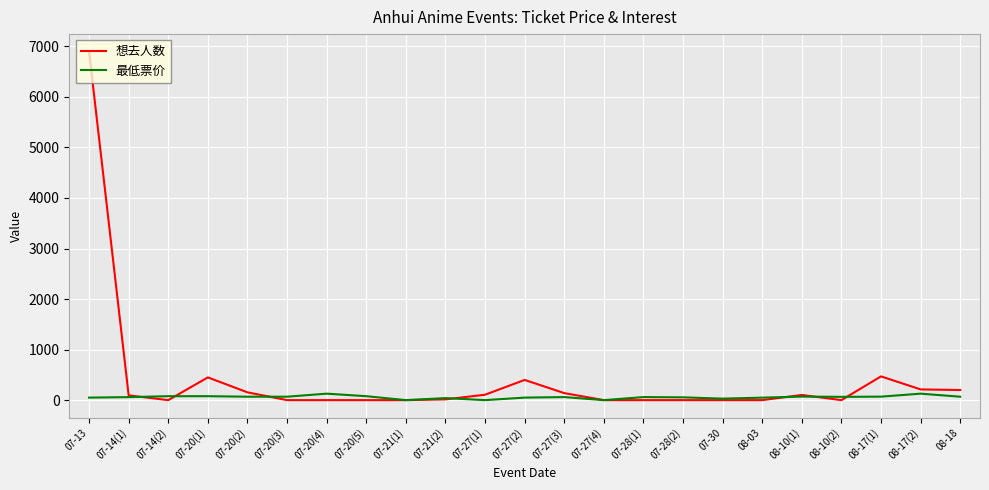

What is the sum of all 最低票价 values?

1350.9